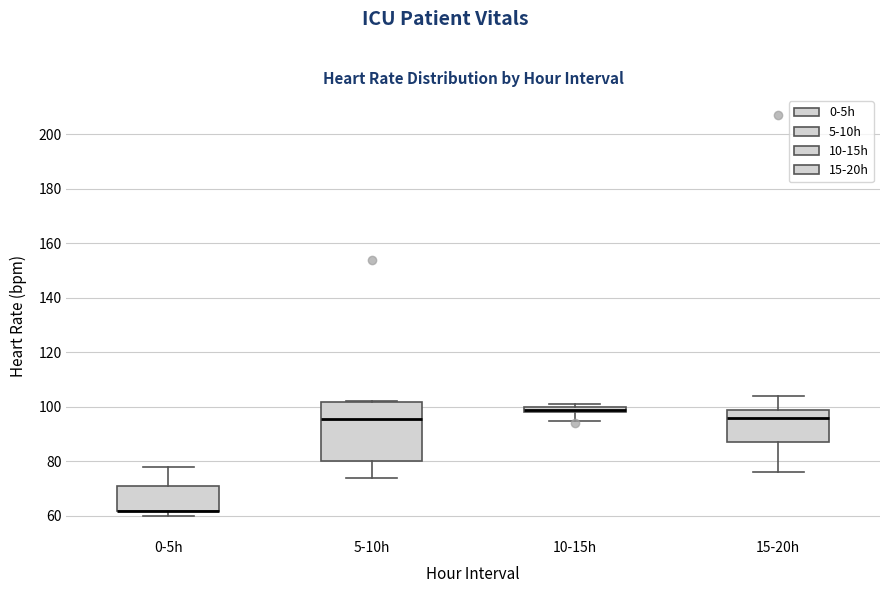

Where is the lower edge of the box for 10-15h on the y-axis? The values are not printed on the chart, so give them approximately, as read against the axis.

98